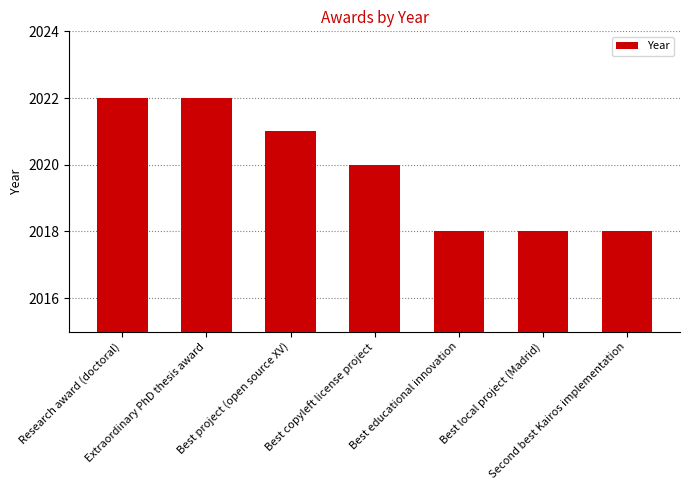

What is the maximum value shown in the chart?

2022